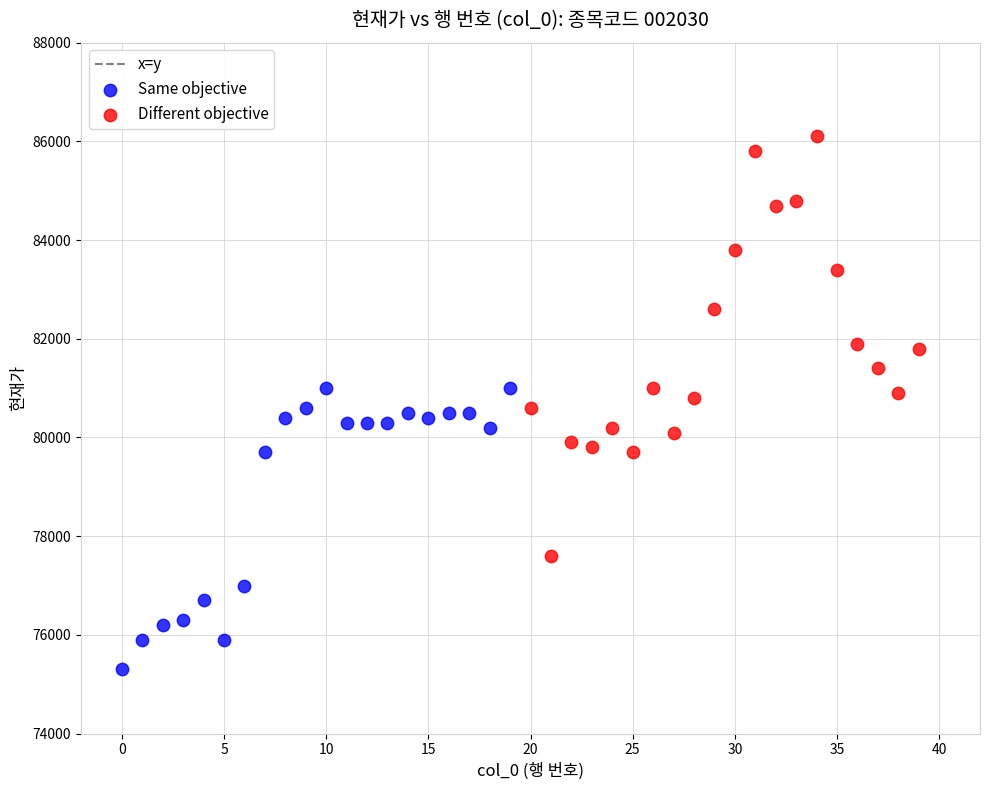

Which series has the widest spread of Y values?

Different objective